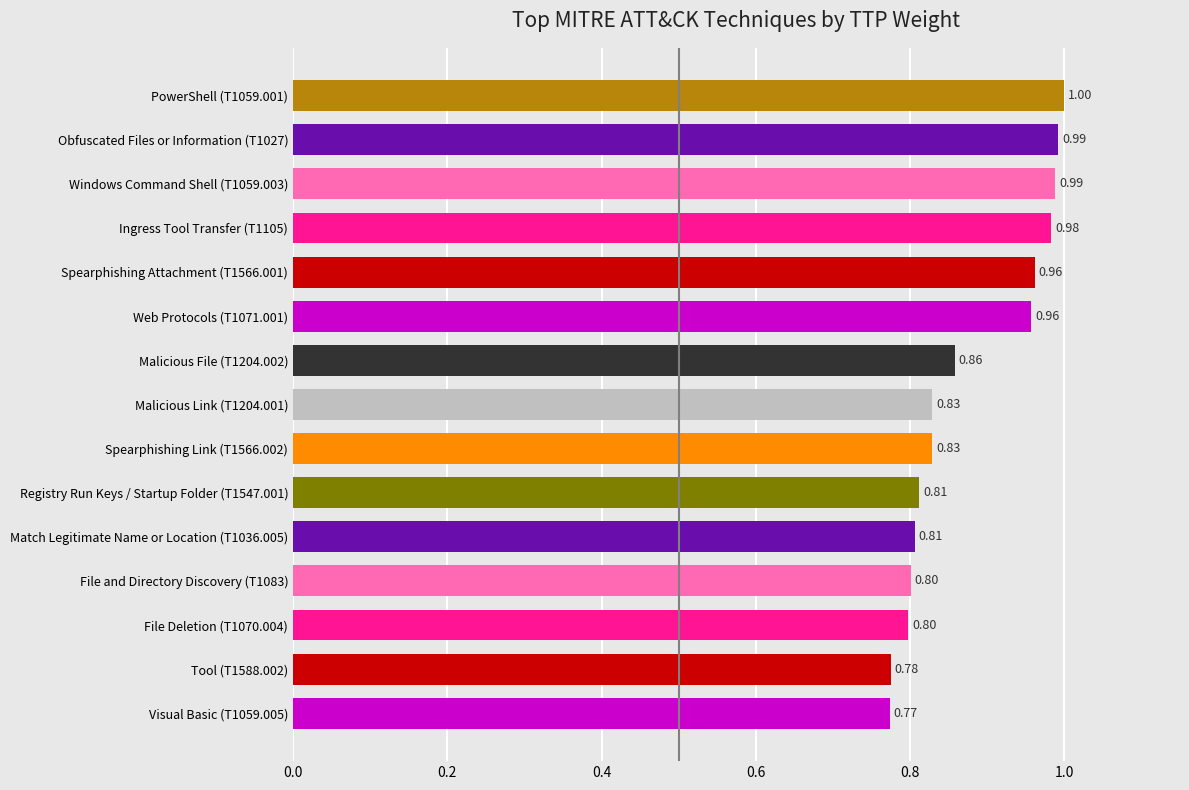

What is the change in value from Visual Basic (T1059.005) to Obfuscated Files or Information (T1027)?

+0.2